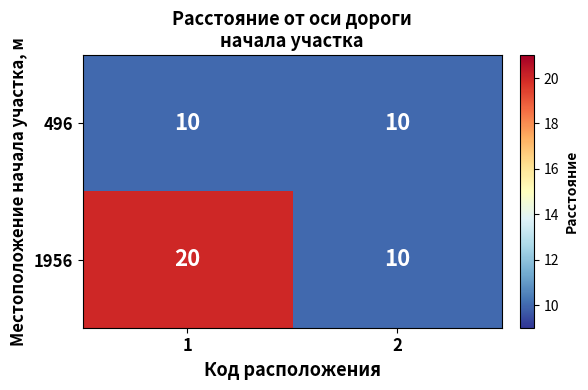

Rank the series by their maximum value, from highest to lowest.

1956, 496